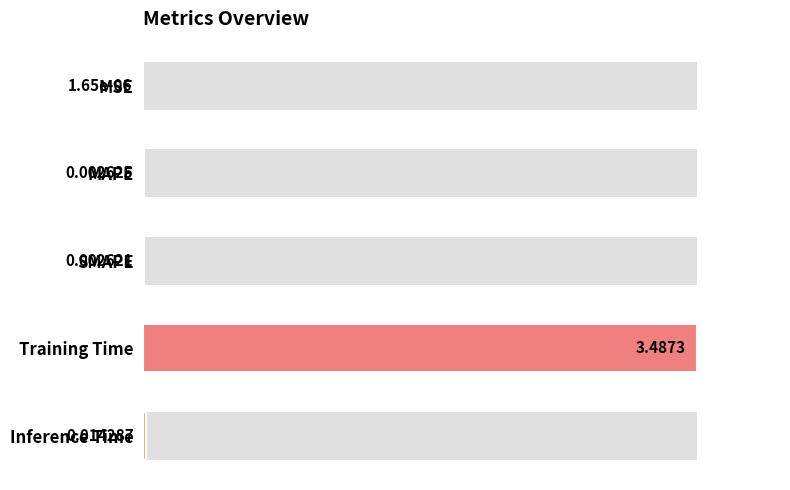

Rank the categories by value from highest to lowest.

Training Time, Inference Time, MAPE, SMAPE, MSE